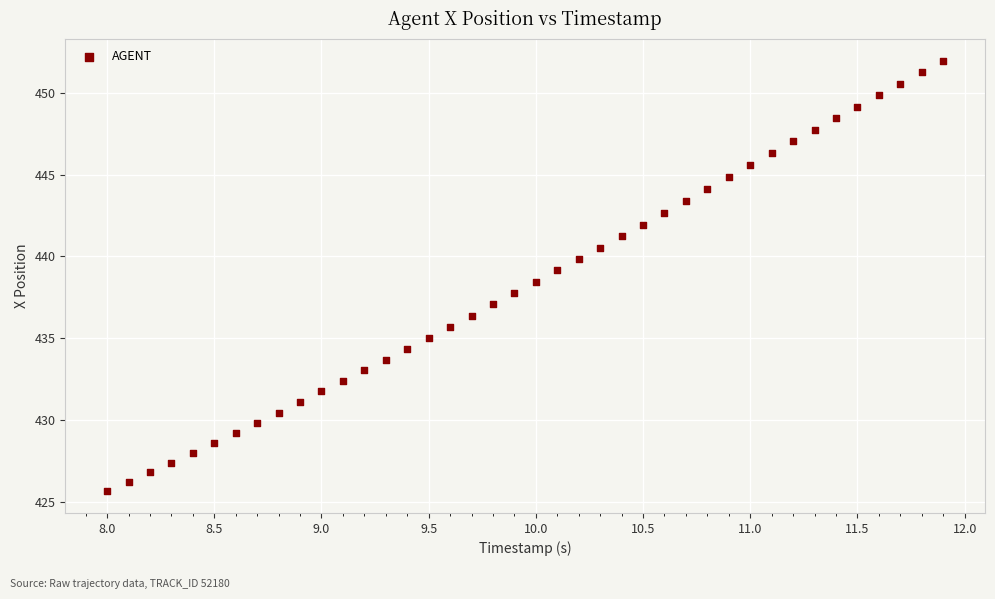

What is the range of X values (max minus min)?

3.9